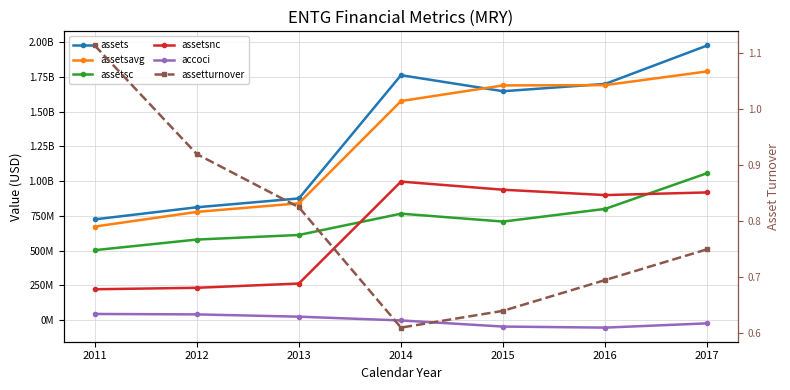

Is it true that assetsnc equals 918564000.0 at 2017?

True